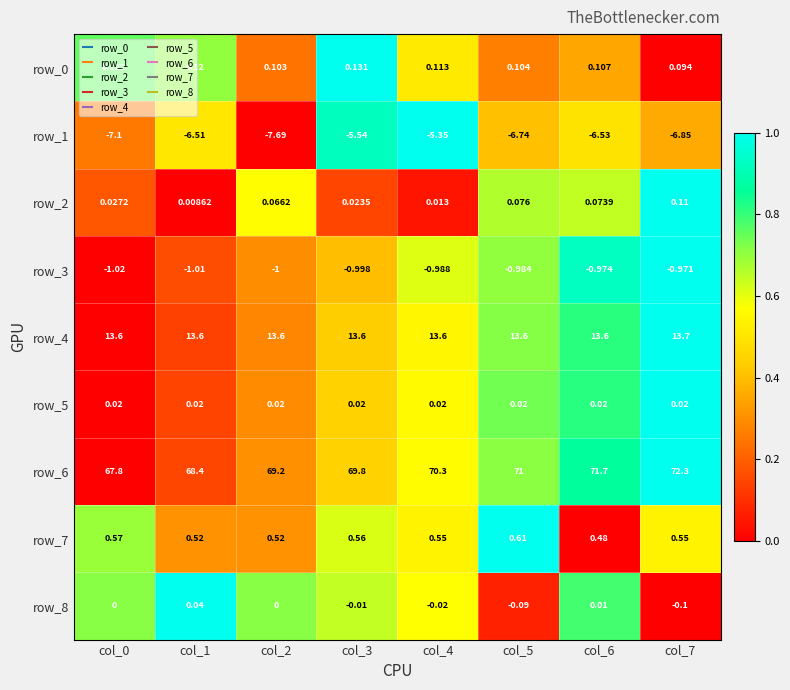

What is the highest value of the row_3 series?

-1.0